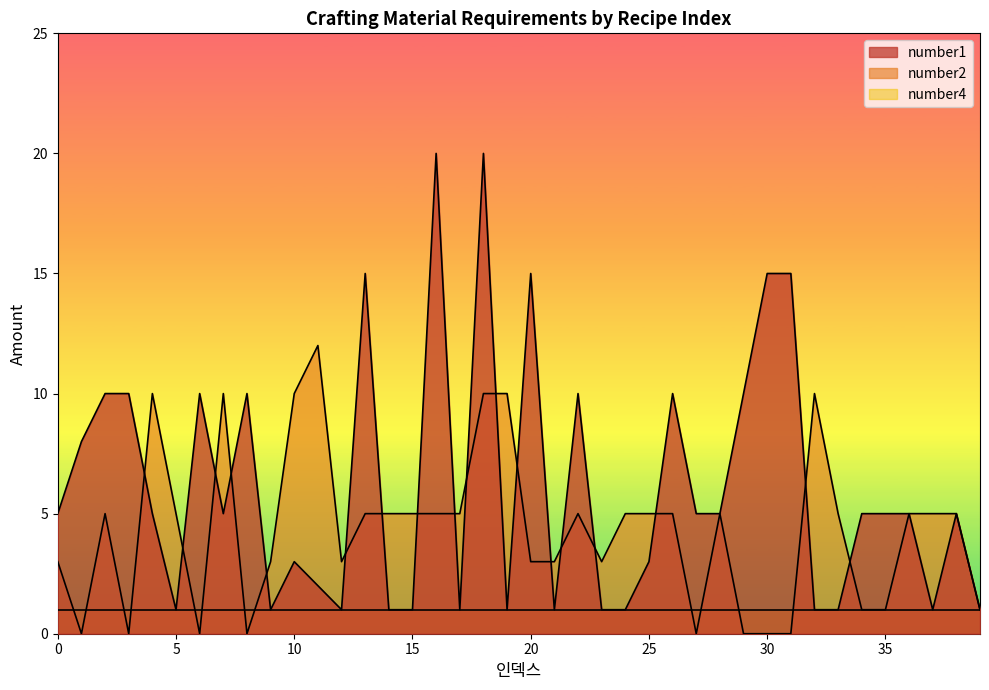

At which label is number2 closest to 6?

2